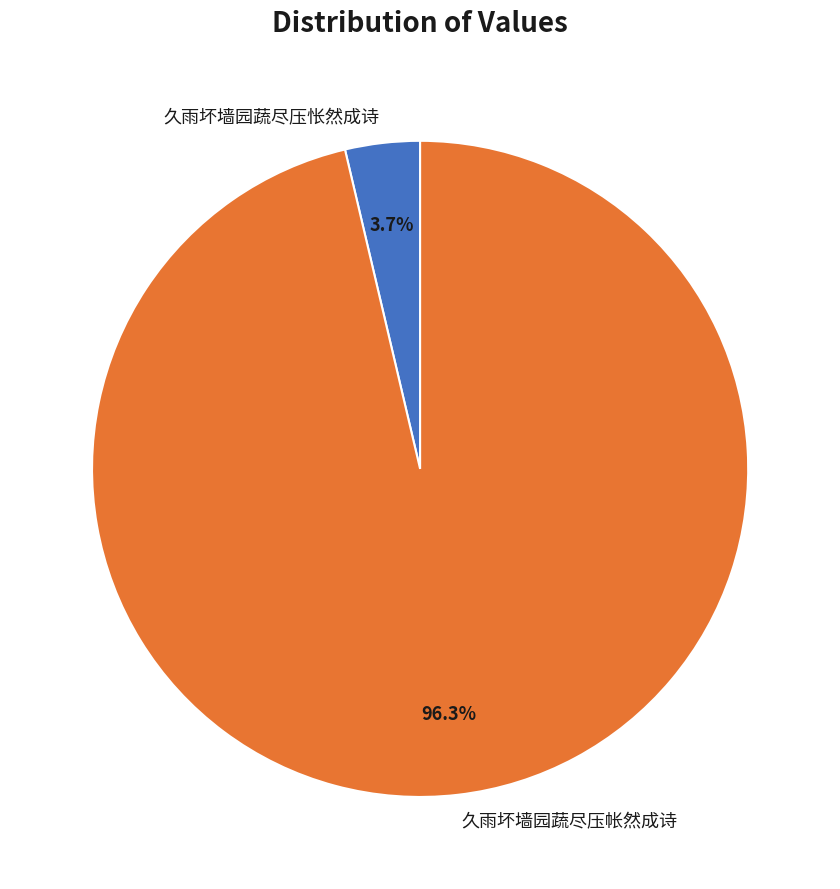

Which has a higher value, 久雨坏墙园蔬尽压怅然成诗 or 久雨坏墙园蔬尽压帐然成诗?

久雨坏墙园蔬尽压帐然成诗